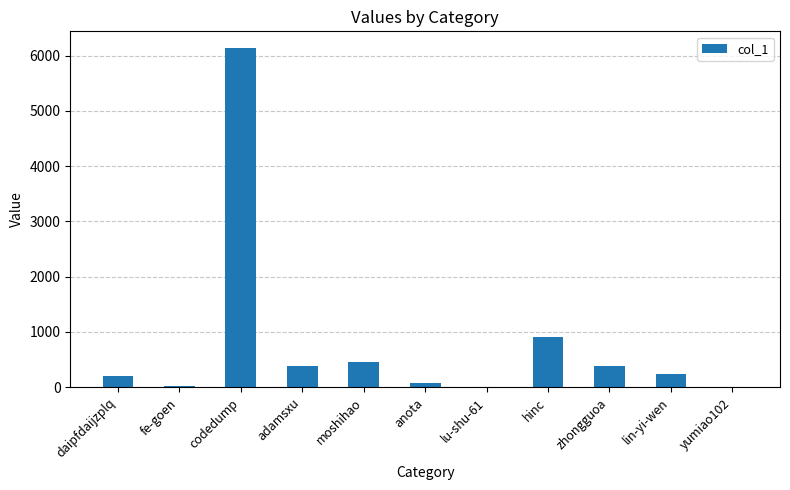

The chart shows a value of 454 at moshihao. True or false?

True